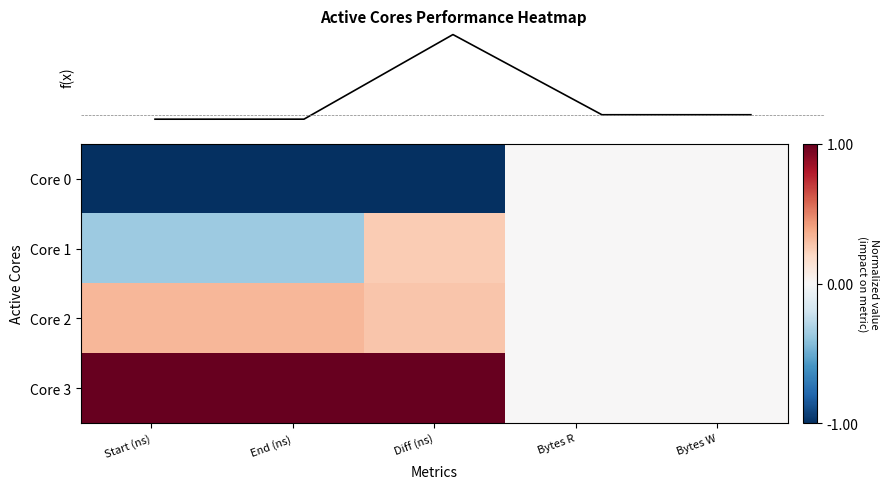

List the series in order of their peak value, highest first.

Core 3, Core 2, Core 1, f(x), Core 0